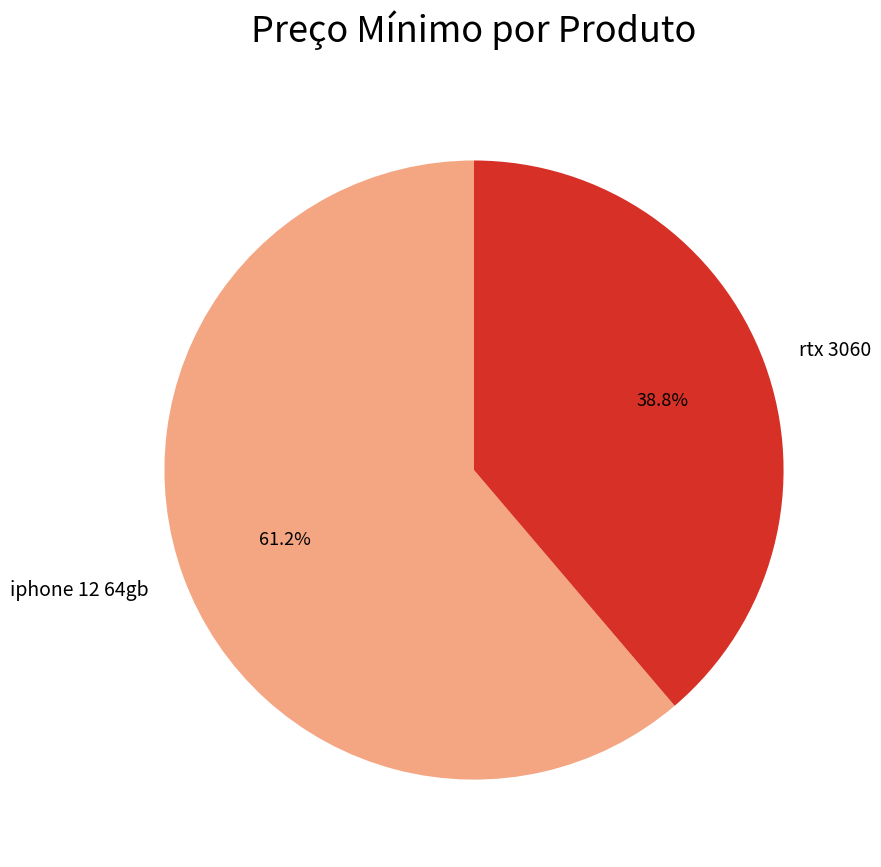

Is it true that iphone 12 64gb is 70% of the pie?

False